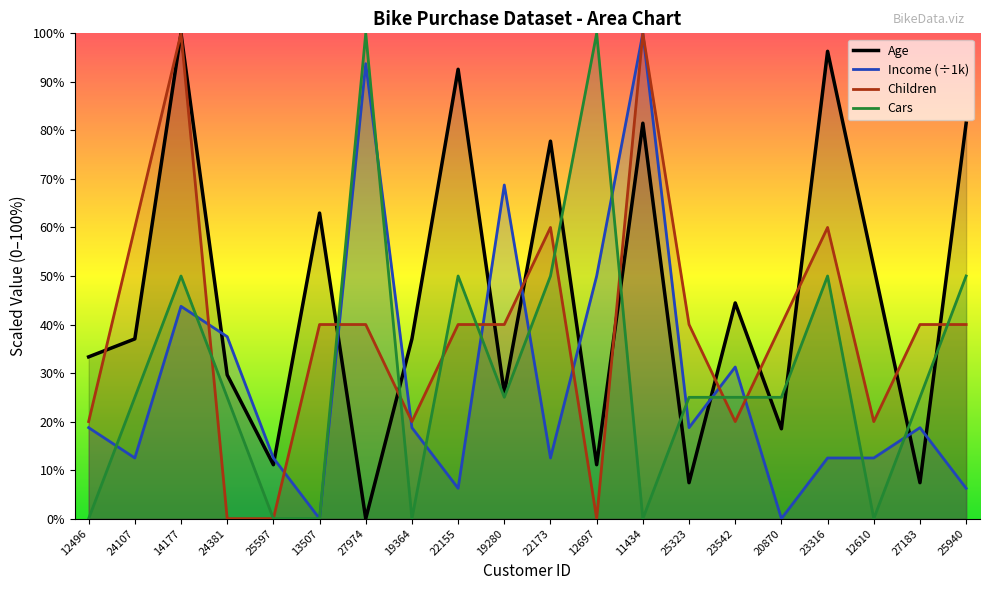

What is the sum of the Cars values at 24381 and 23542?

50.0